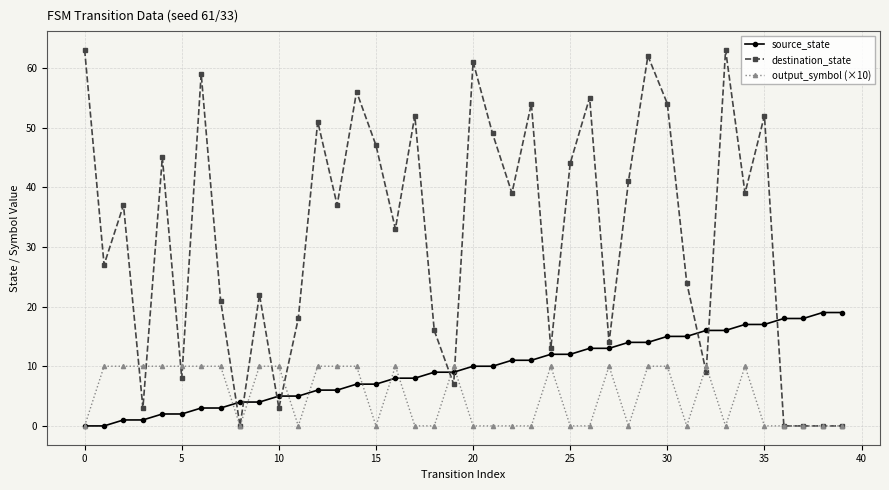

Which series has the widest spread of values?

destination_state